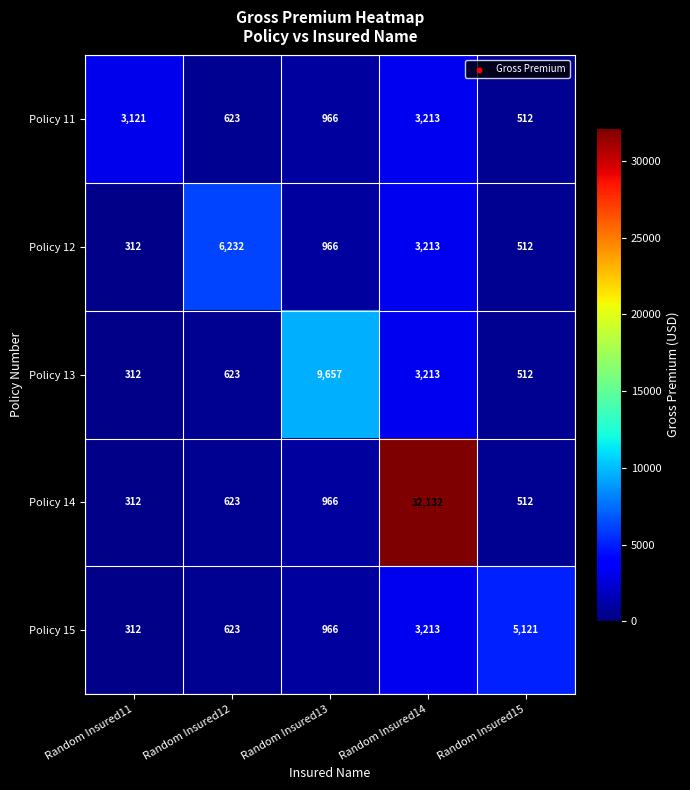

List the series in order of their peak value, highest first.

Policy 14, Policy 13, Policy 12, Policy 15, Policy 11